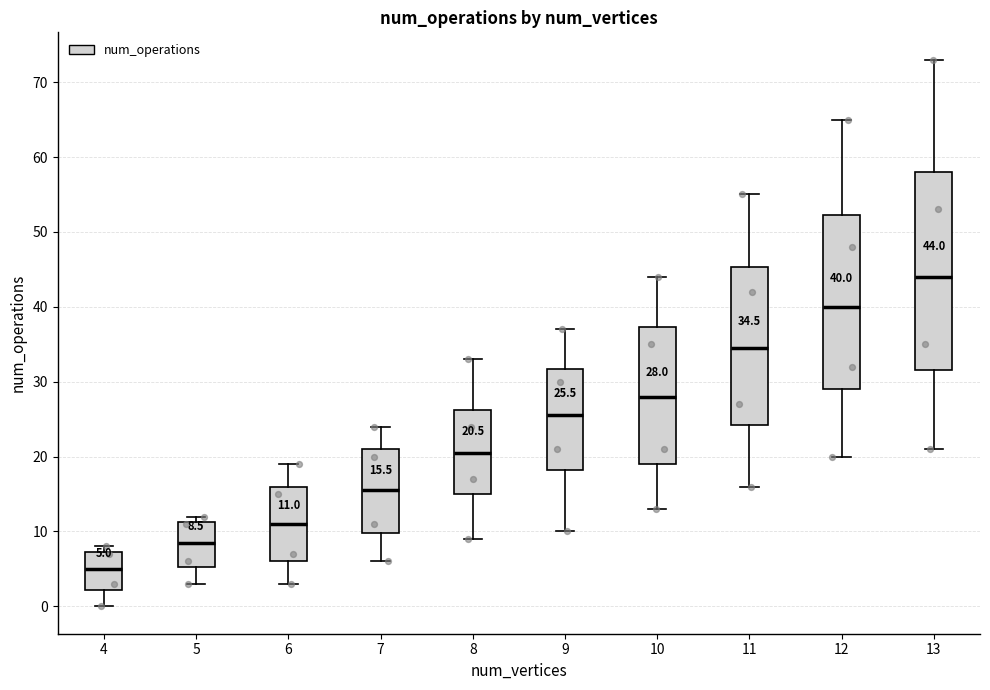

Which box is the tallest, from its lower edge to its upper edge?

13